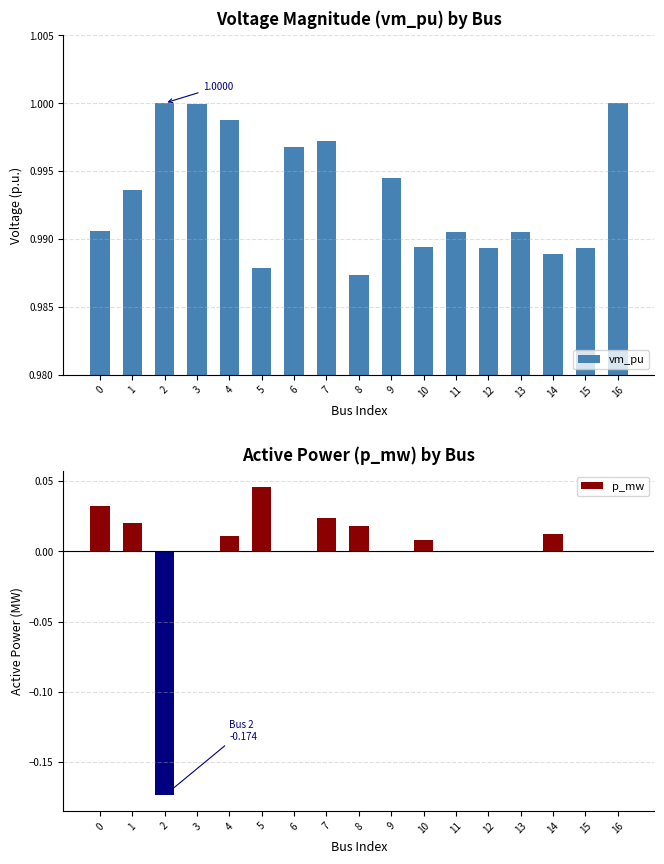

At how many categories does at least one series exceed 0?

17